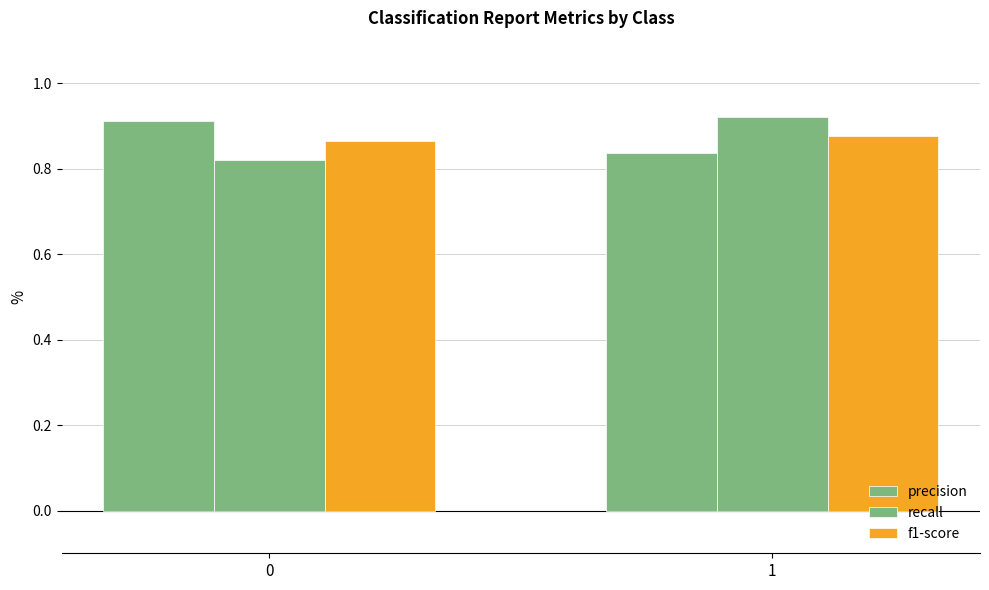

Reading left to right, transcribe all the data shown in this chart.

precision: 0=0.9	1=0.8
recall: 0=0.8	1=0.9
f1-score: 0=0.9	1=0.9